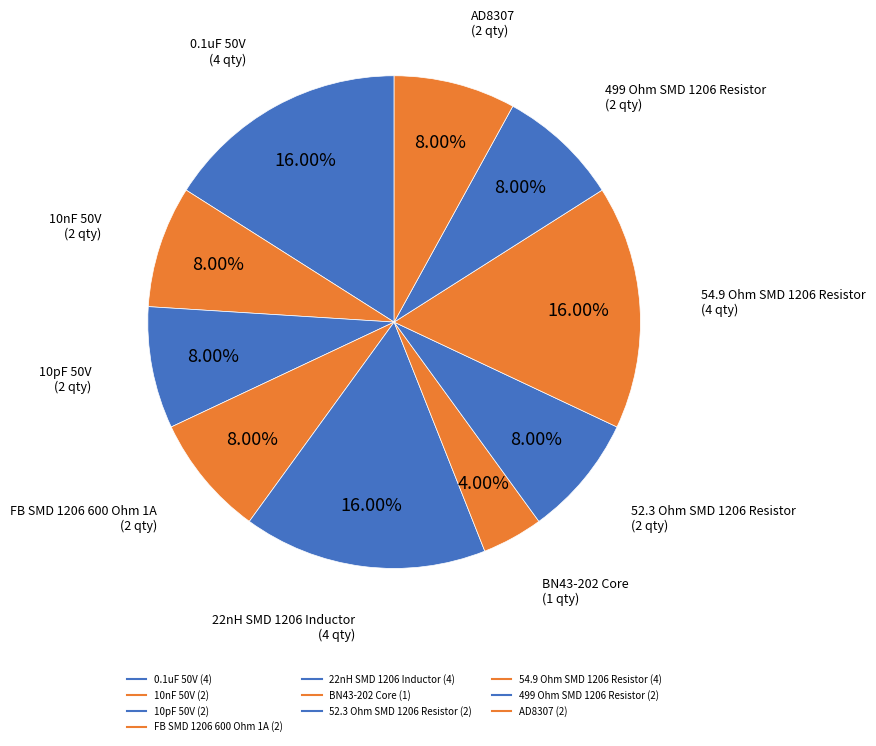

To the nearest percent, what percentage of the pie is 10pF 50V?

8%